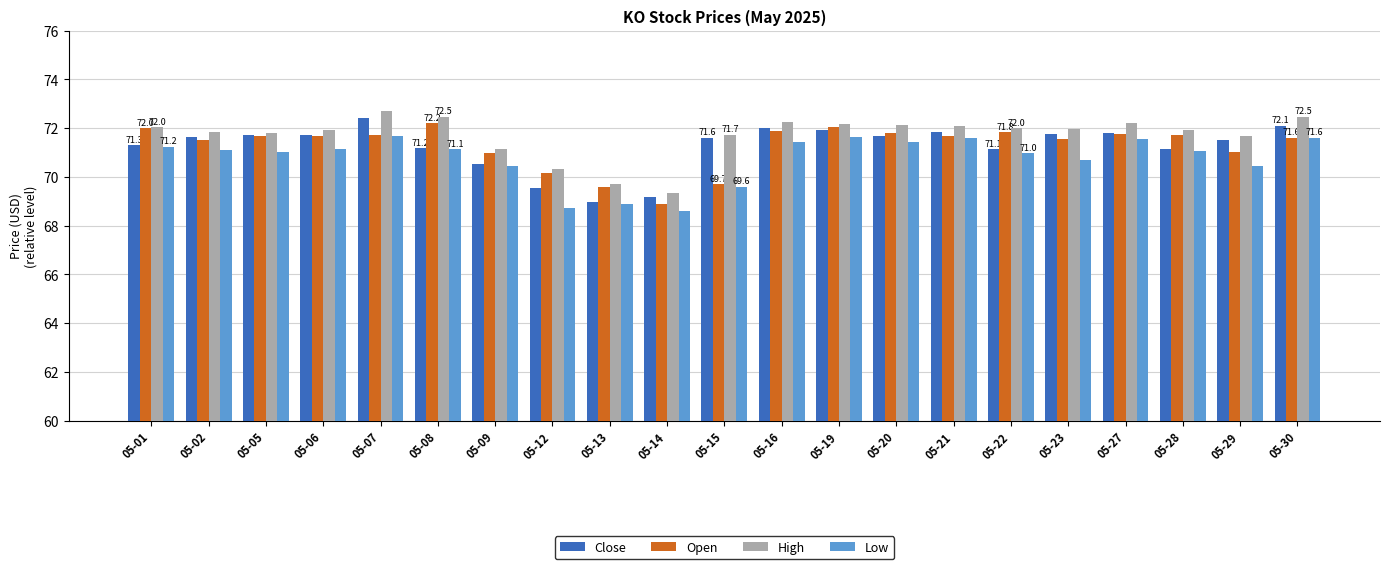

At which category is the sum across all series the highest?

05-07